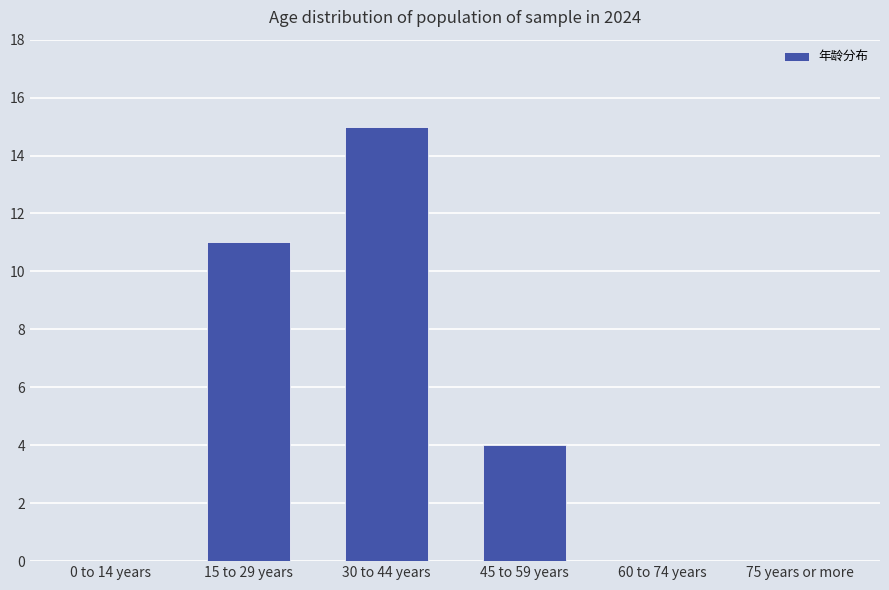

What is the change in value from 15 to 29 years to 45 to 59 years?

-7